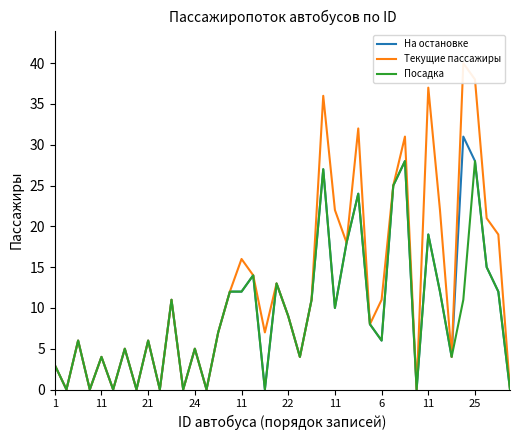

What is the sum of the На остановке values at 14 and 13?

7